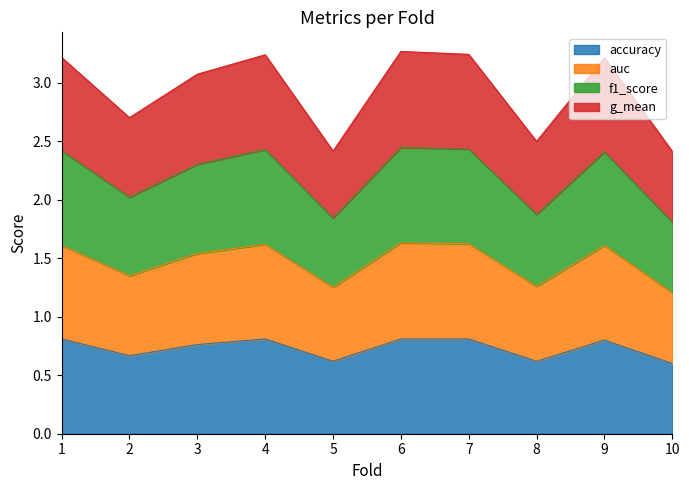

How many categories are shown in the chart?

10